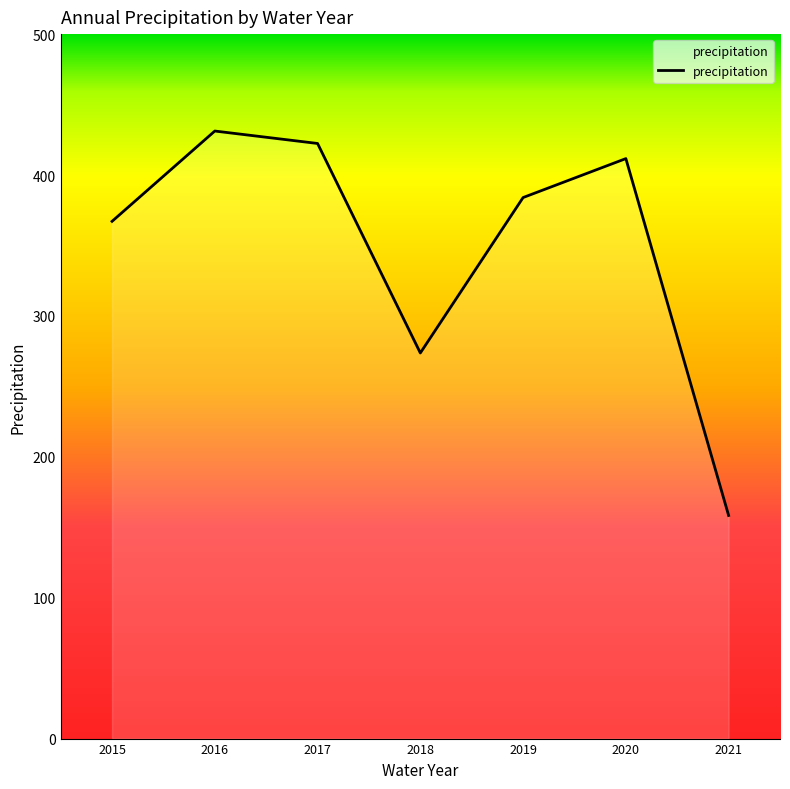

The value at 2020 is 691.1. True or false?

False